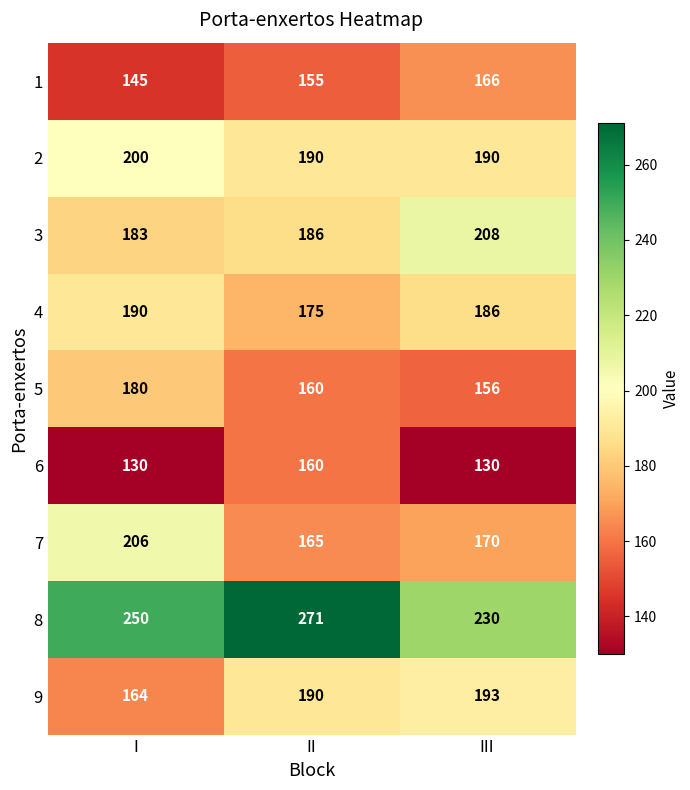

The value of 1 at I is 98. True or false?

False